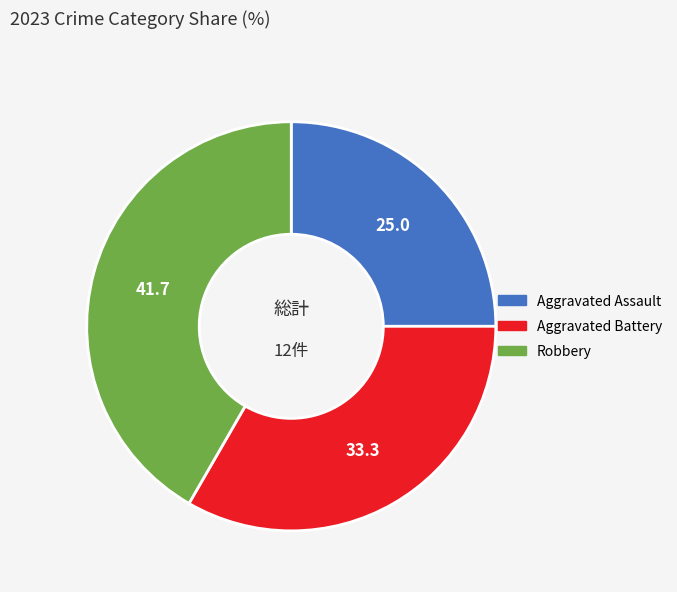

Approximately how many times larger is the value at Aggravated Battery compared to Robbery?

0.8